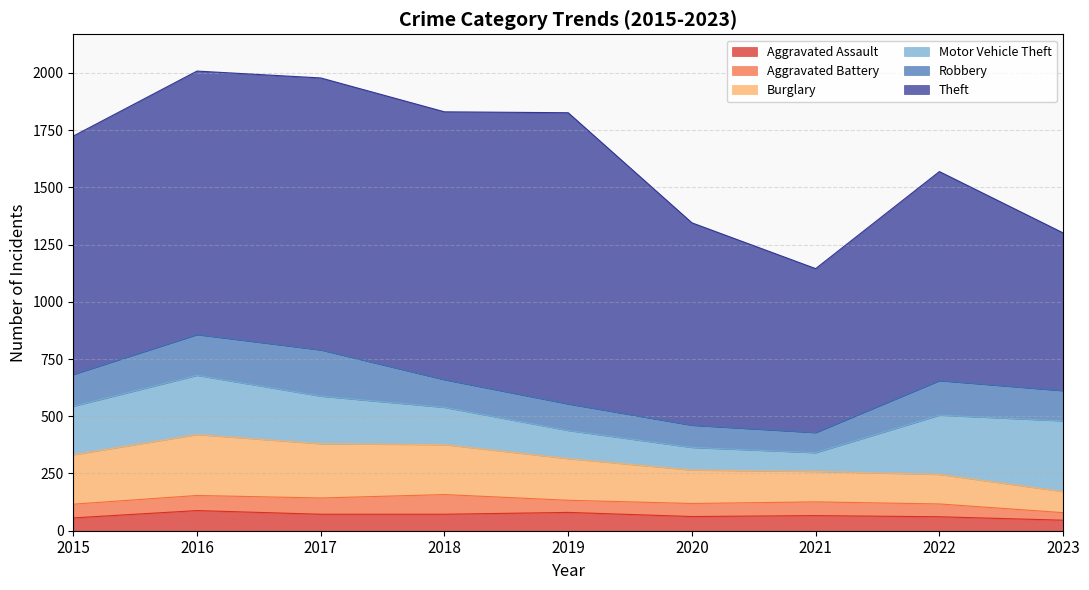

True or false: Theft and Motor Vehicle Theft cross at least once.

False